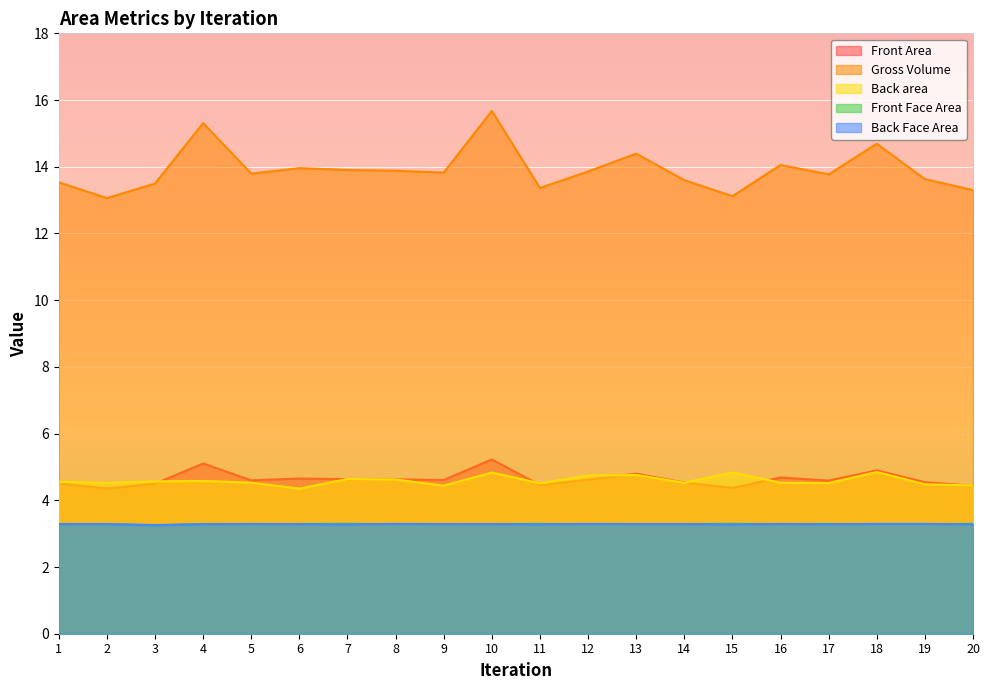

What are all the series names shown in the legend?

Front Area, Gross Volume, Back area, Front Face Area, Back Face Area